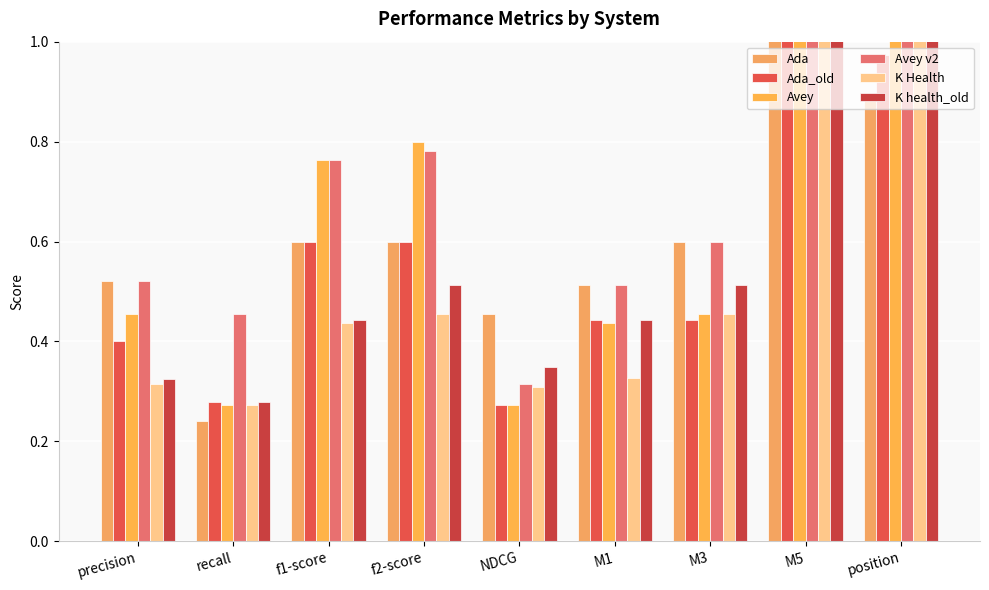

Reading left to right, extract all data points from this chart.

Ada: precision=0.5	recall=0.2	f1-score=0.6	f2-score=0.6	NDCG=0.5	M1=0.5	M3=0.6	M5=1.3	position=0.9
Ada_old: precision=0.4	recall=0.3	f1-score=0.6	f2-score=0.6	NDCG=0.3	M1=0.4	M3=0.4	M5=1.4	position=1.0
Avey: precision=0.5	recall=0.3	f1-score=0.8	f2-score=0.8	NDCG=0.3	M1=0.4	M3=0.5	M5=1.6	position=1.4
Avey v2: precision=0.5	recall=0.5	f1-score=0.8	f2-score=0.8	NDCG=0.3	M1=0.5	M3=0.6	M5=1.2	position=1.0
K Health: precision=0.3	recall=0.3	f1-score=0.4	f2-score=0.5	NDCG=0.3	M1=0.3	M3=0.5	M5=1.7	position=1.4
K health_old: precision=0.3	recall=0.3	f1-score=0.4	f2-score=0.5	NDCG=0.3	M1=0.4	M3=0.5	M5=1.7	position=1.1